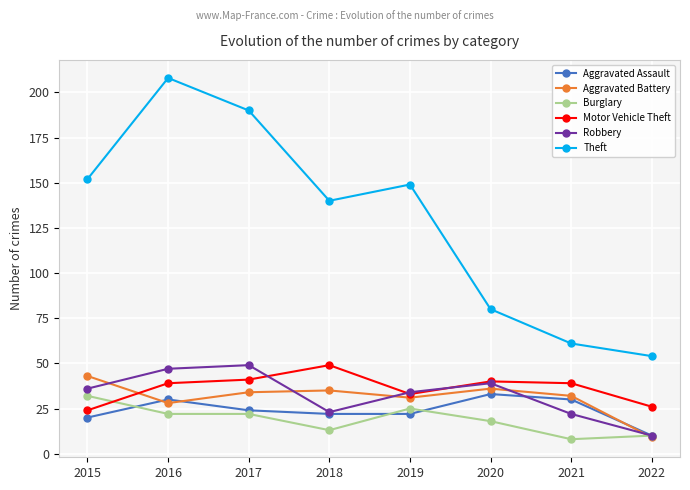

What is the smallest value displayed?

8